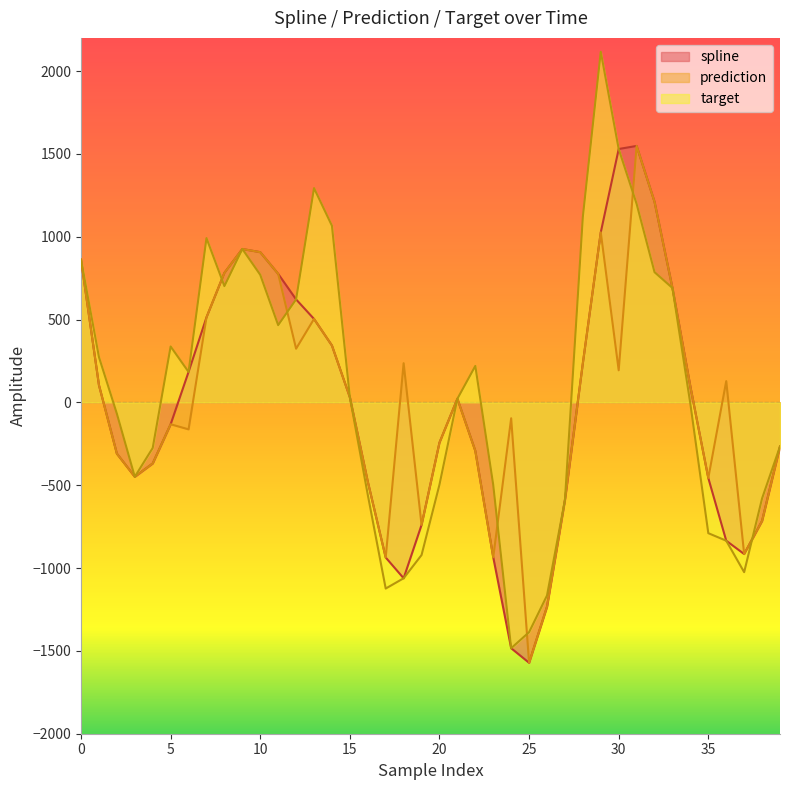

At which label is prediction closest to -11?

21